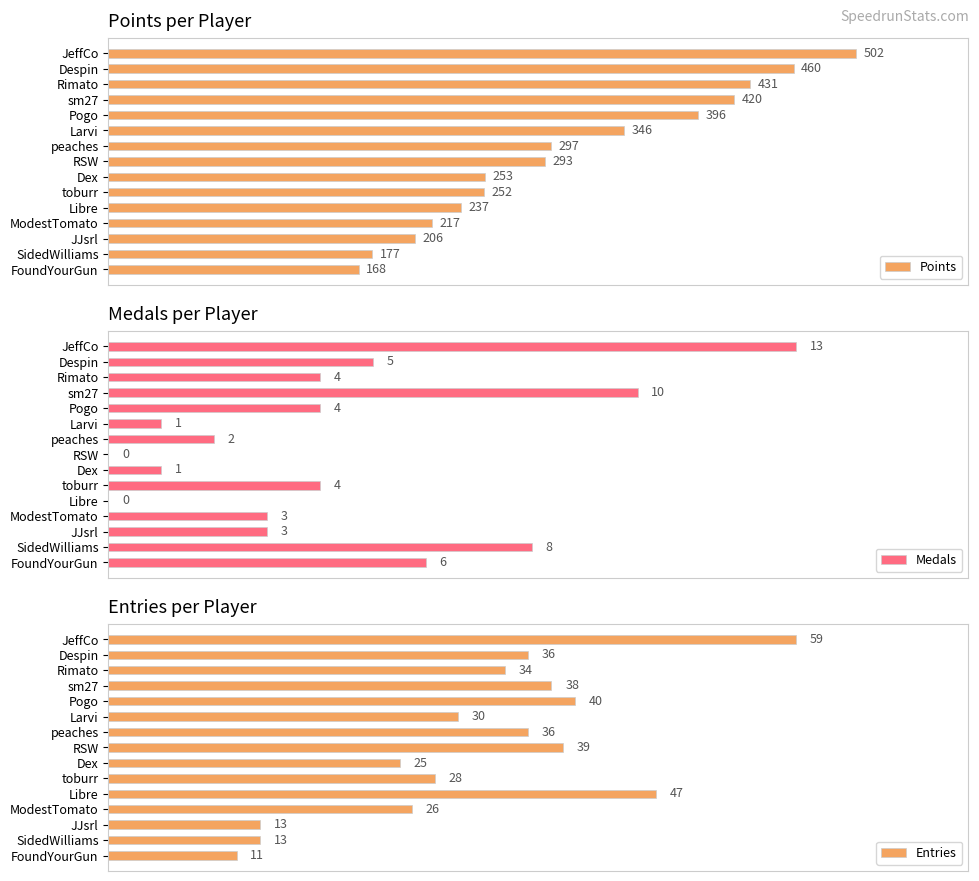

Rank the series by their maximum value, from lowest to highest.

Medals, Entries, Points